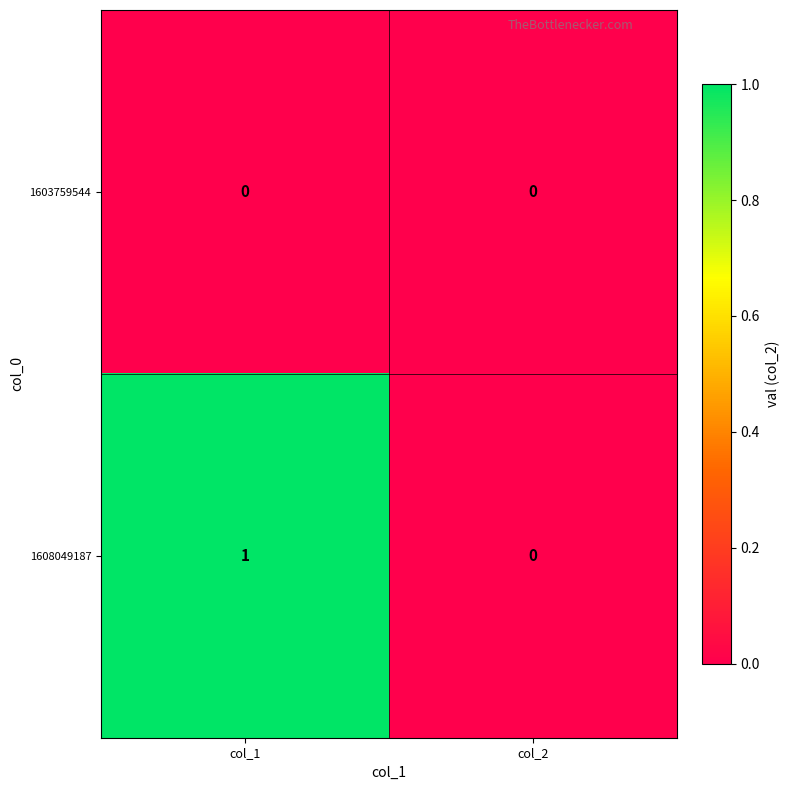

Reading left to right, list all the values displayed in this chart.

1603759544: col_1=0	col_2=0
1608049187: col_1=1	col_2=0